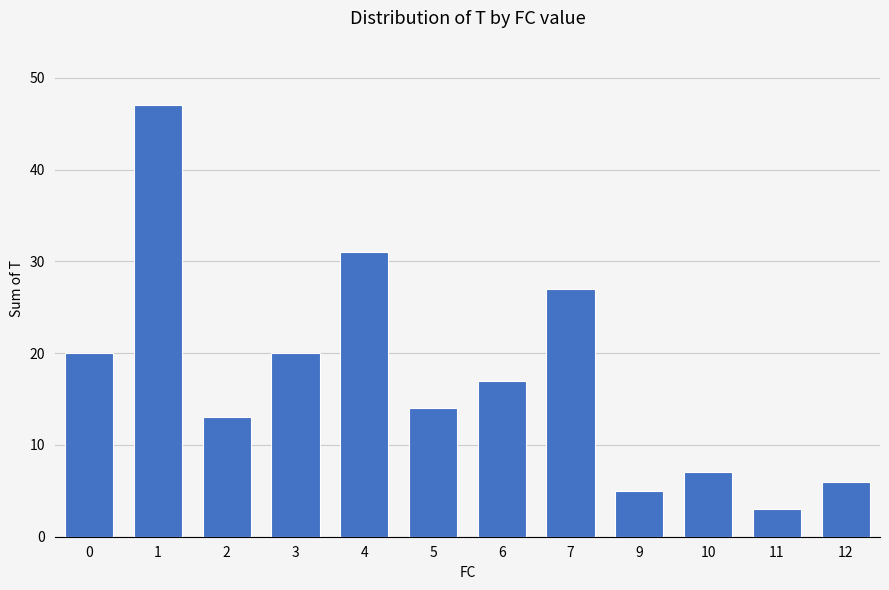

How many series are shown in this chart?

1